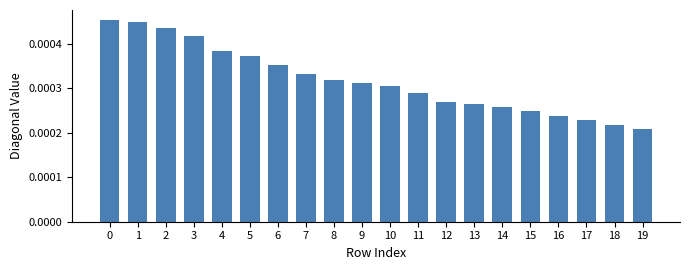

At which label is the value closest to 0?

19